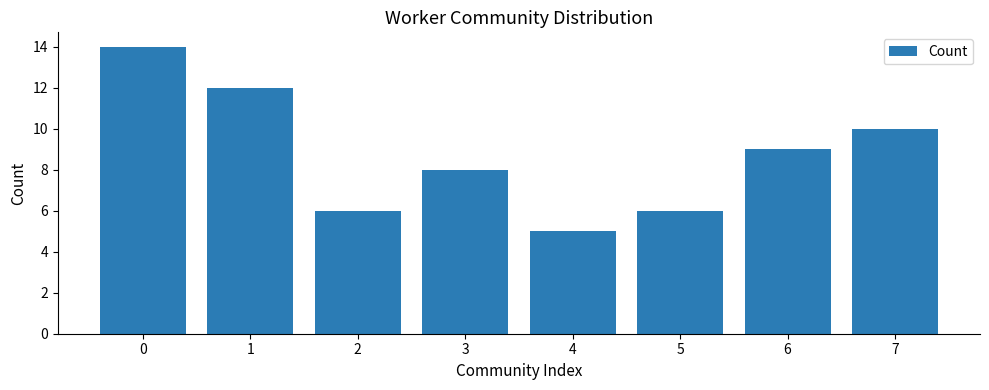

Which label corresponds to the smallest value in the chart?

4